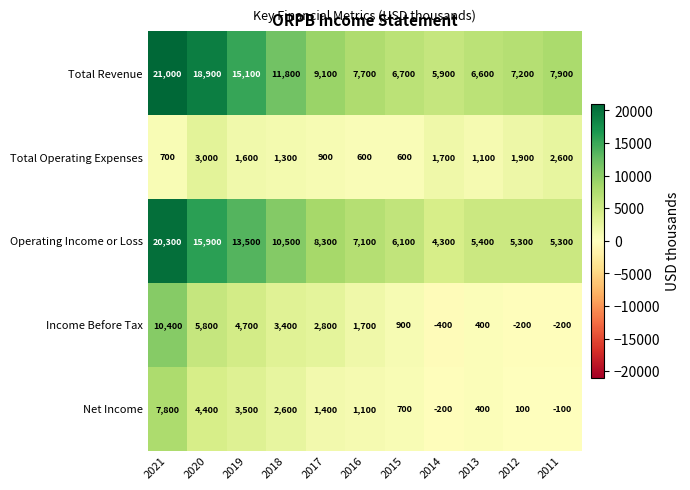

Which series has the largest total across all categories?

Total Revenue